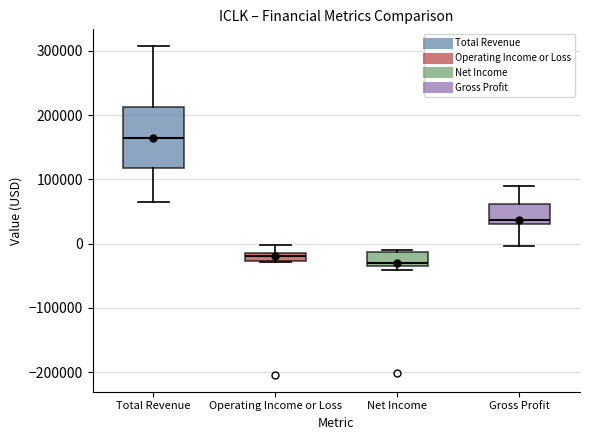

Where is the upper edge of the box for Net Income on the y-axis? The values are not printed on the chart, so give them approximately, as read against the axis.

-10000